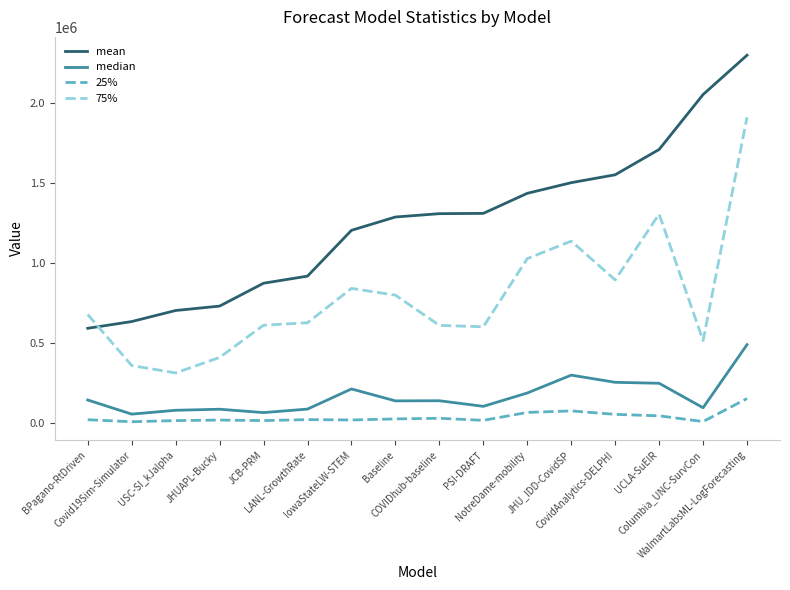

True or false: mean and 25% cross at least once.

False